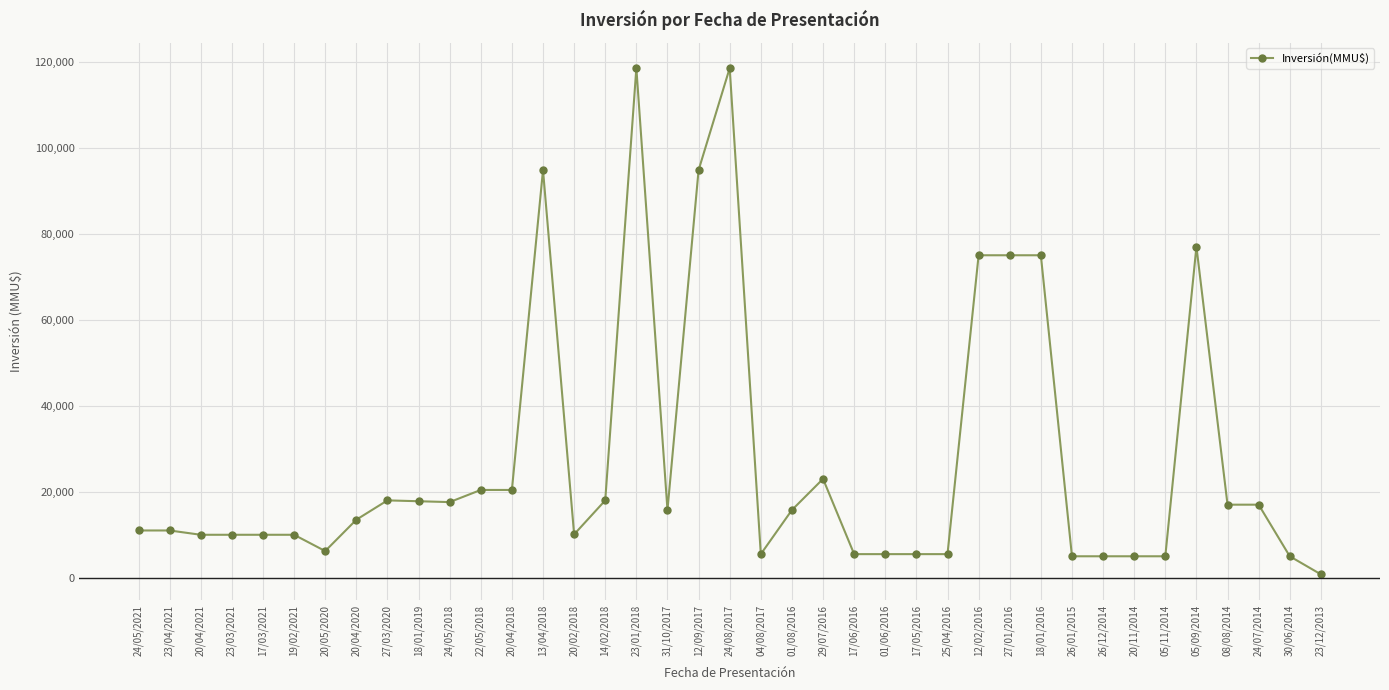

How many data points are less than 13500?

19